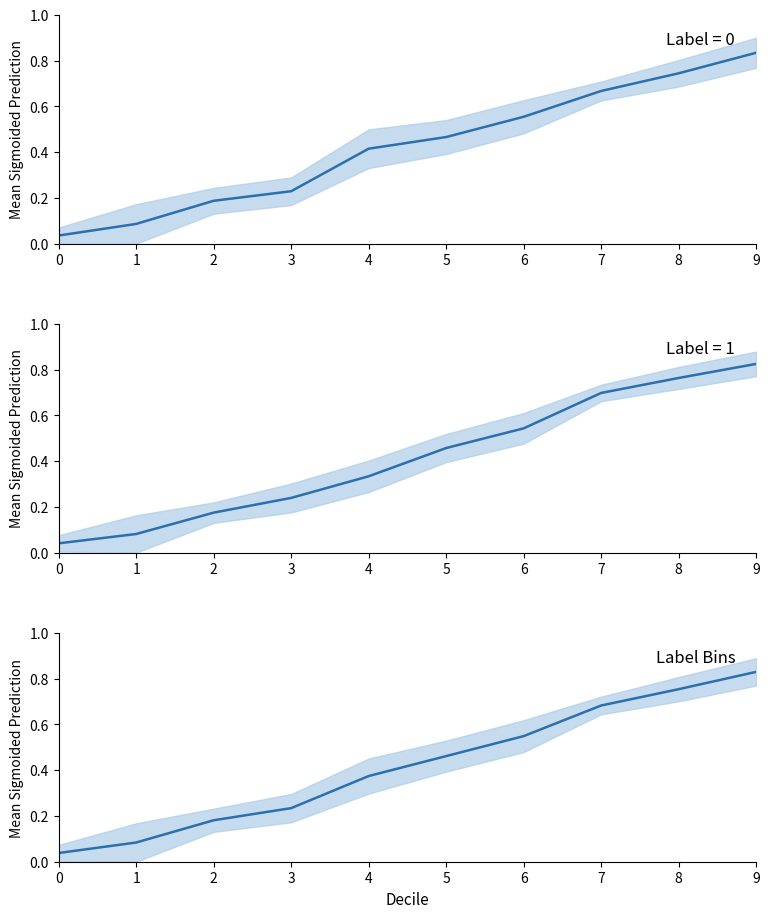

How many distinct data groups are displayed?

1